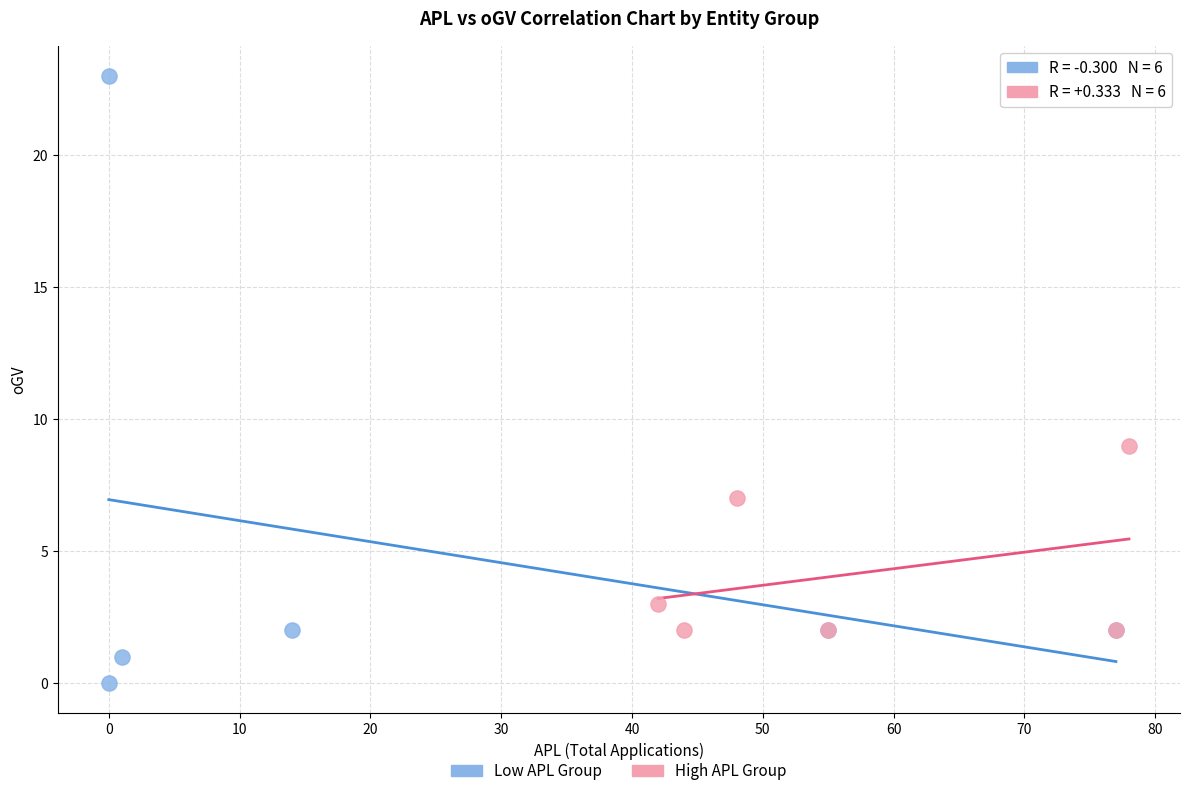

Which series reaches the maximum Y coordinate?

Low APL Group